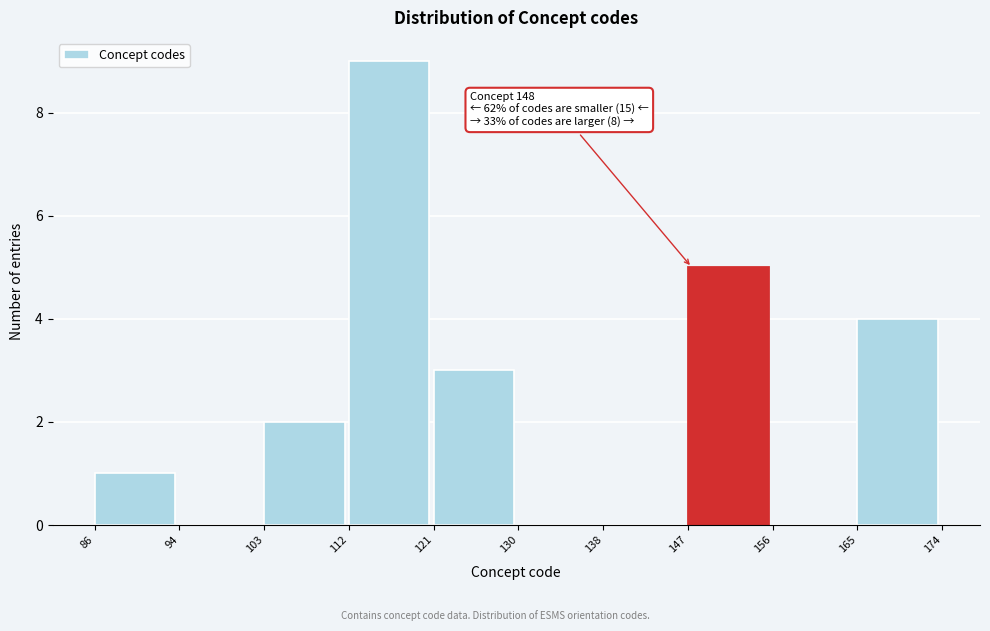

Over which range of the x-axis is the bar tallest?

112 to 121